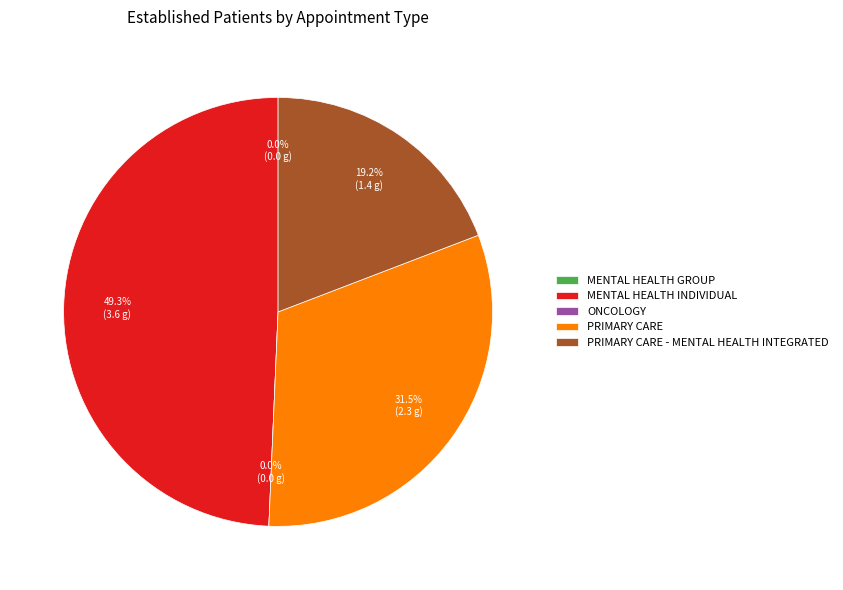

To the nearest percent, what is the difference between the MENTAL HEALTH INDIVIDUAL and PRIMARY CARE slice percentages?

18%